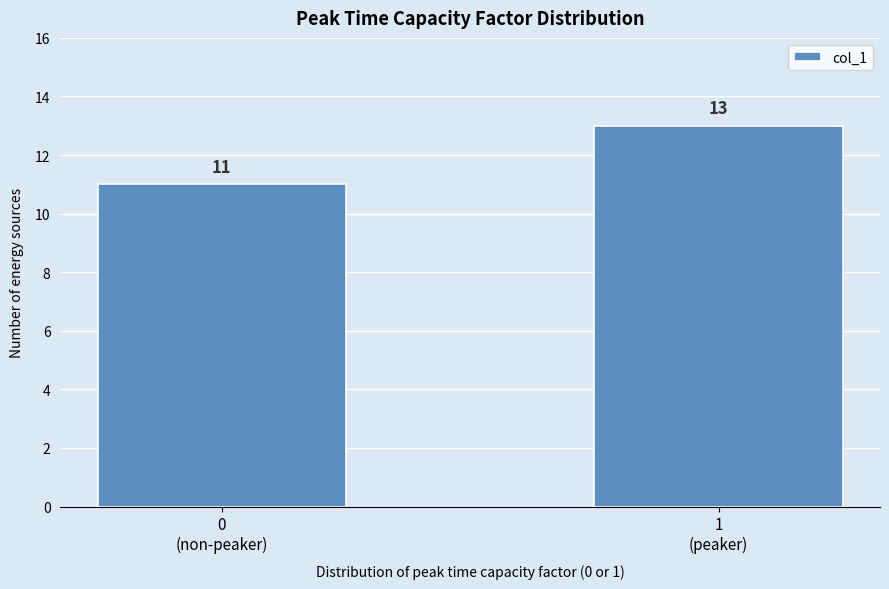

Reading right to left, list all the values displayed in this chart.

13	11